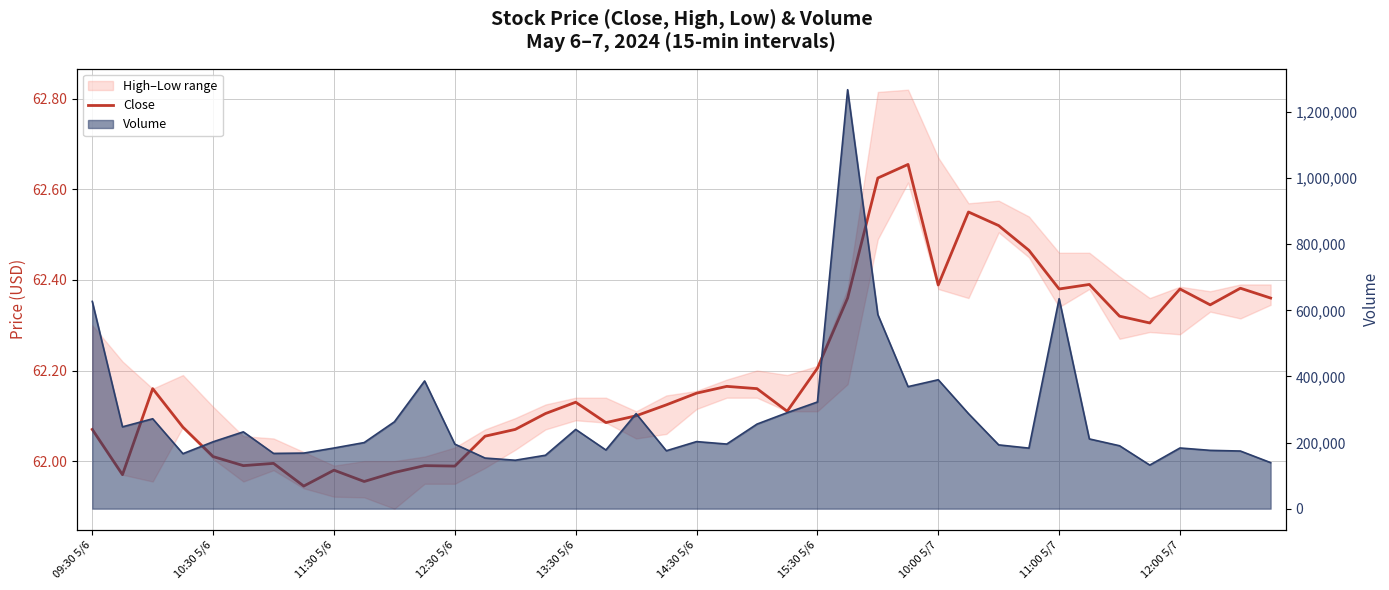

The value at 15:30 5/6 is 37.5. True or false?

False